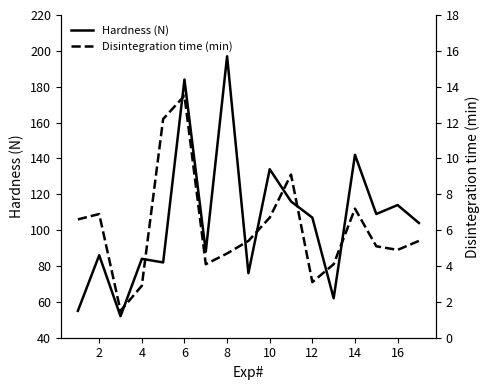

The Hardness (N) series shows 142 at 14. True or false?

True